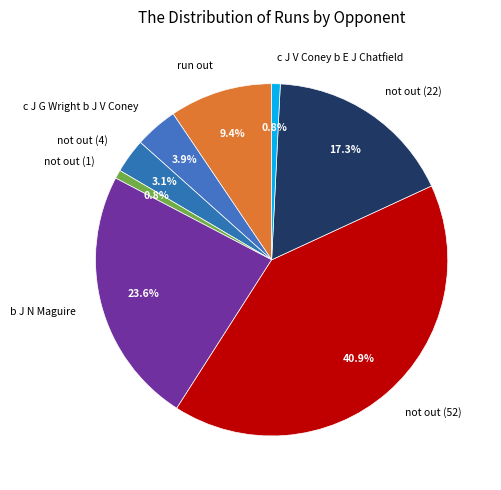

How many slices are in this pie chart?

8